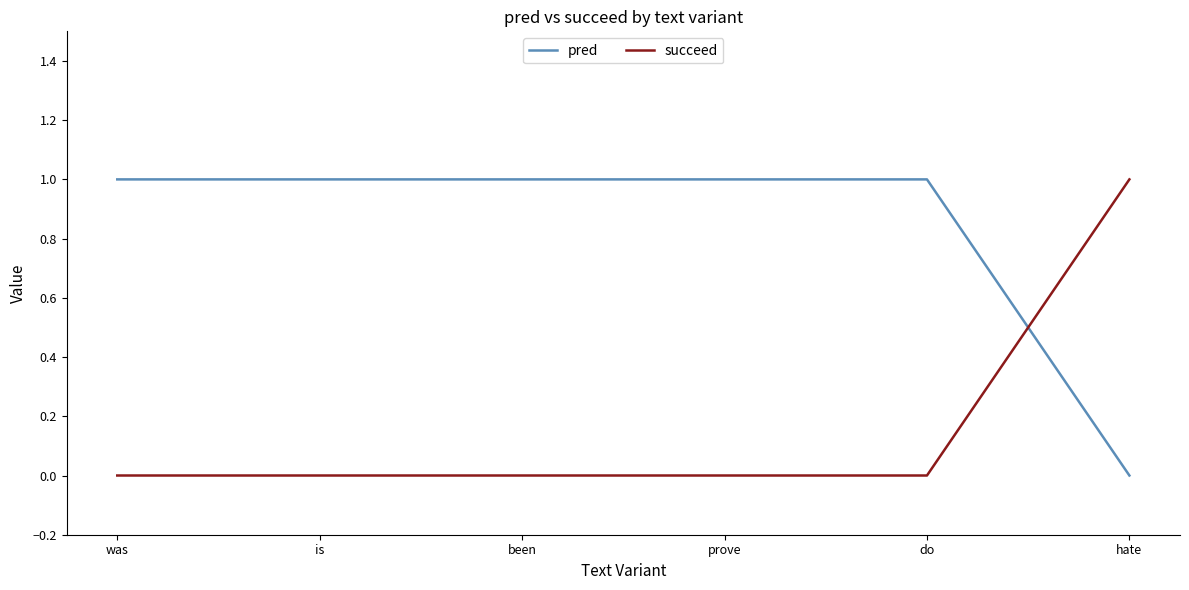

Count the number of data series in this chart.

2